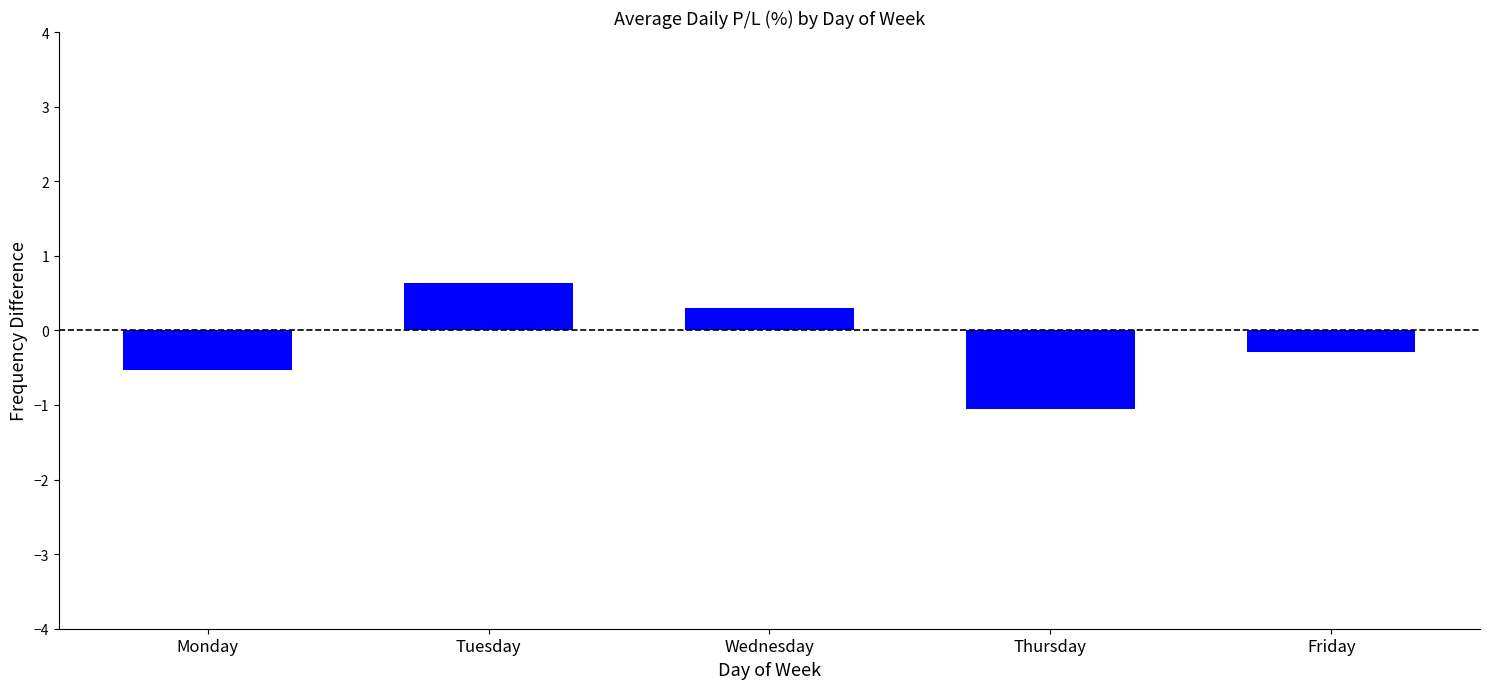

What is the difference between the second highest and second lowest values?

0.8